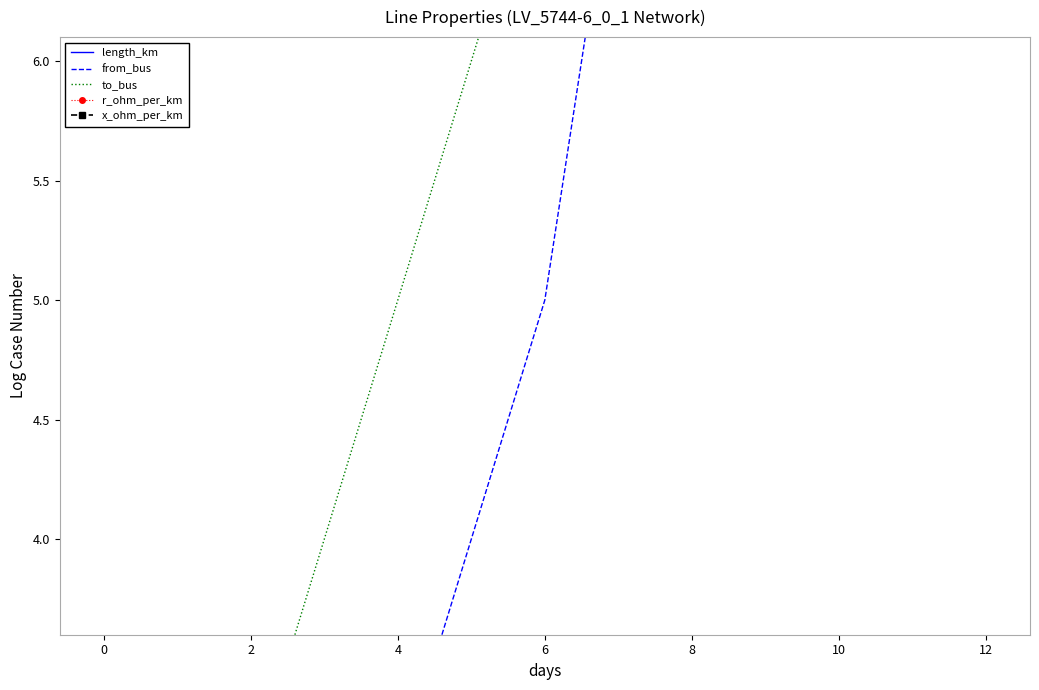

Does the chart display data point markers on the line(s)?

No